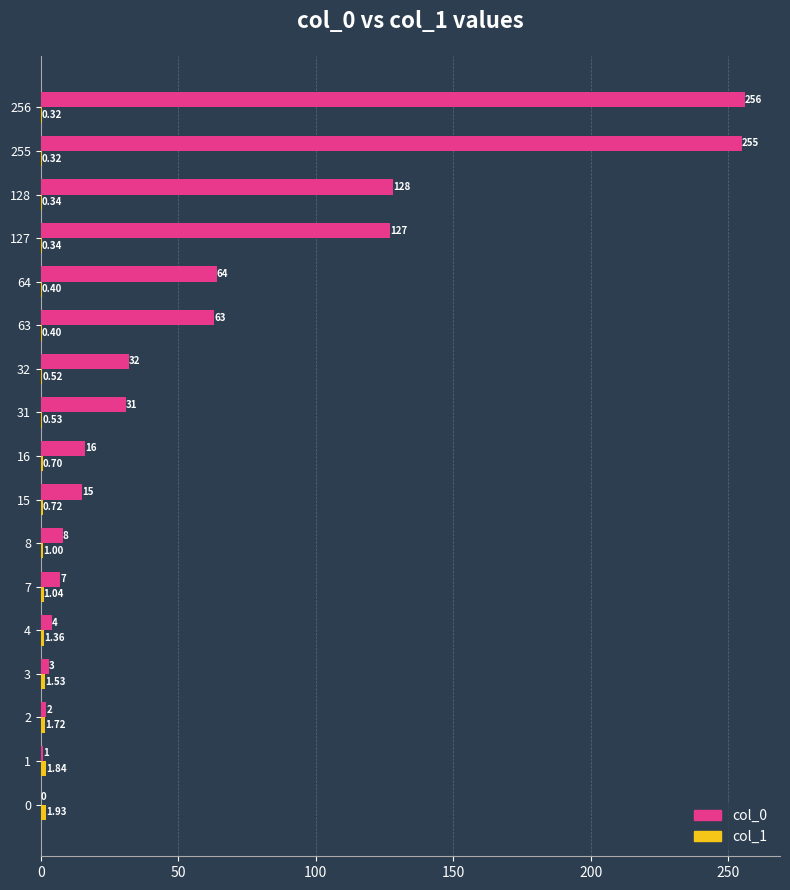

Which series has the largest total across all categories?

col_0